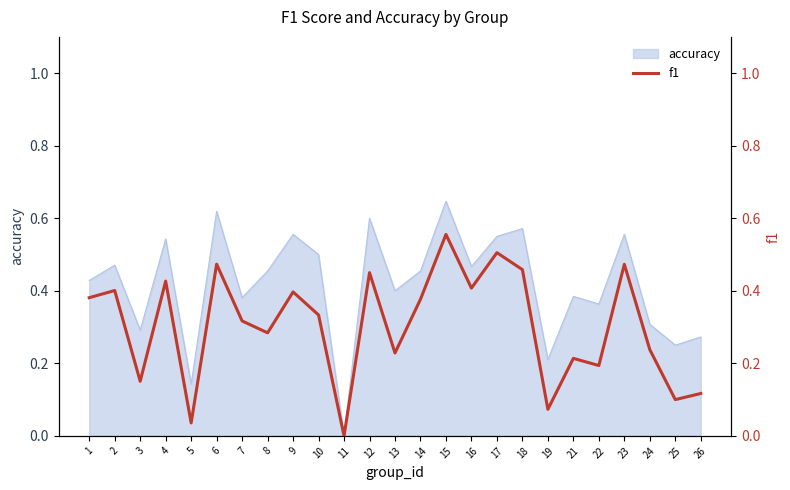

True or false: the data shows 0.5 at 18.

True